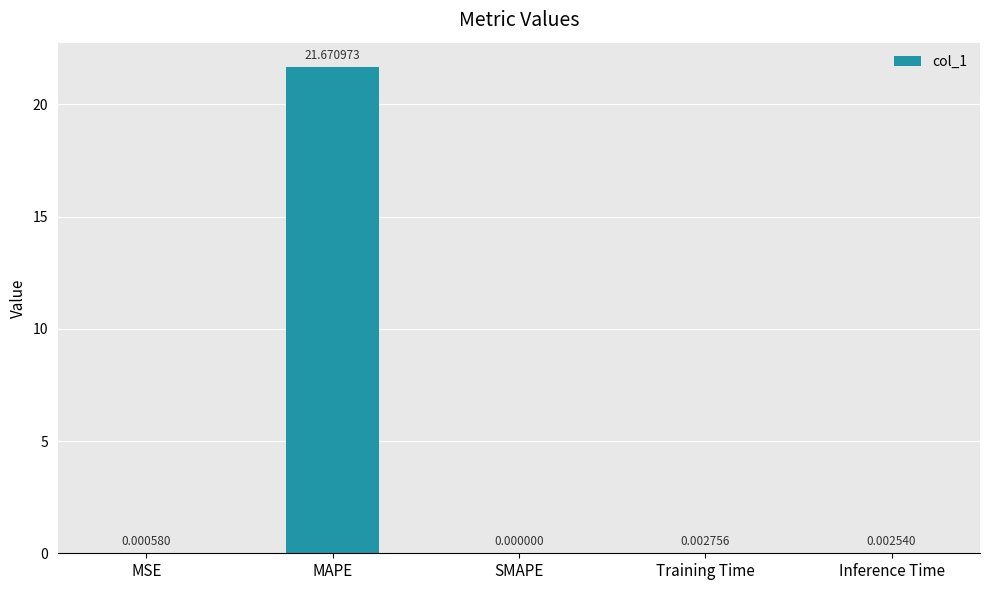

At which category does the chart reach its peak across all series?

MAPE